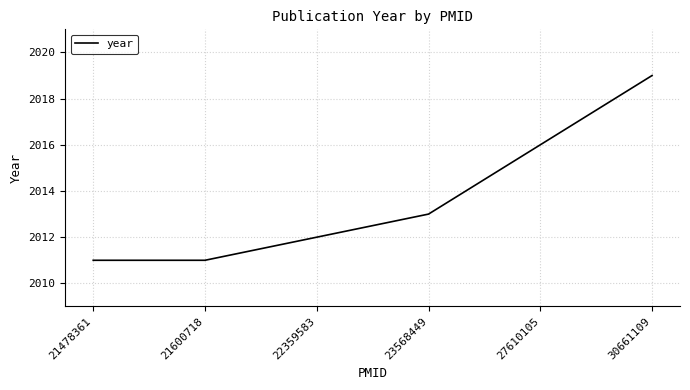

What is the difference between the values at 22359583 and 21478361?

1